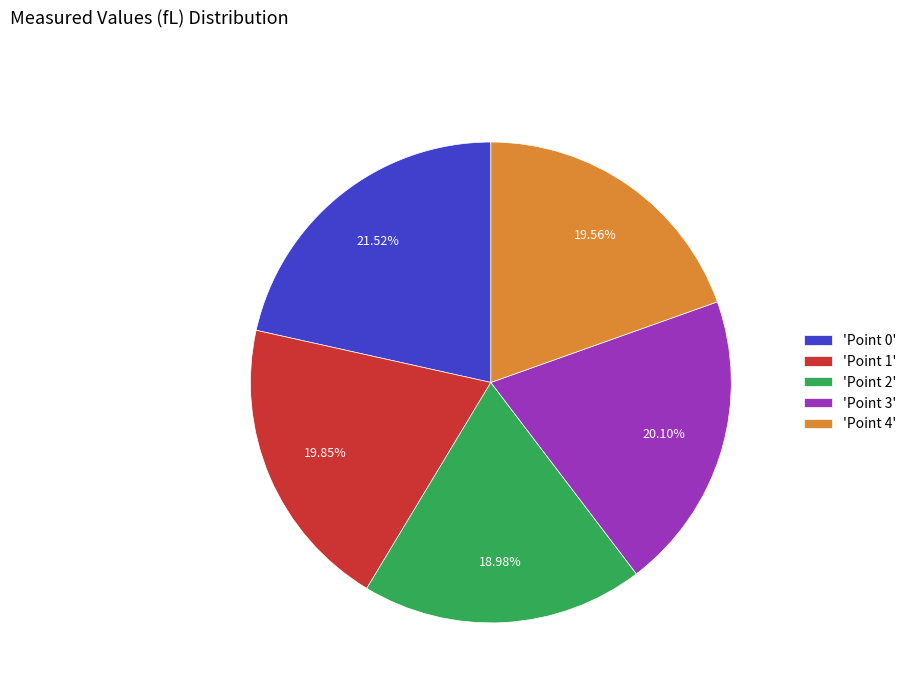

Is there any slice that represents more than half of the pie?

No